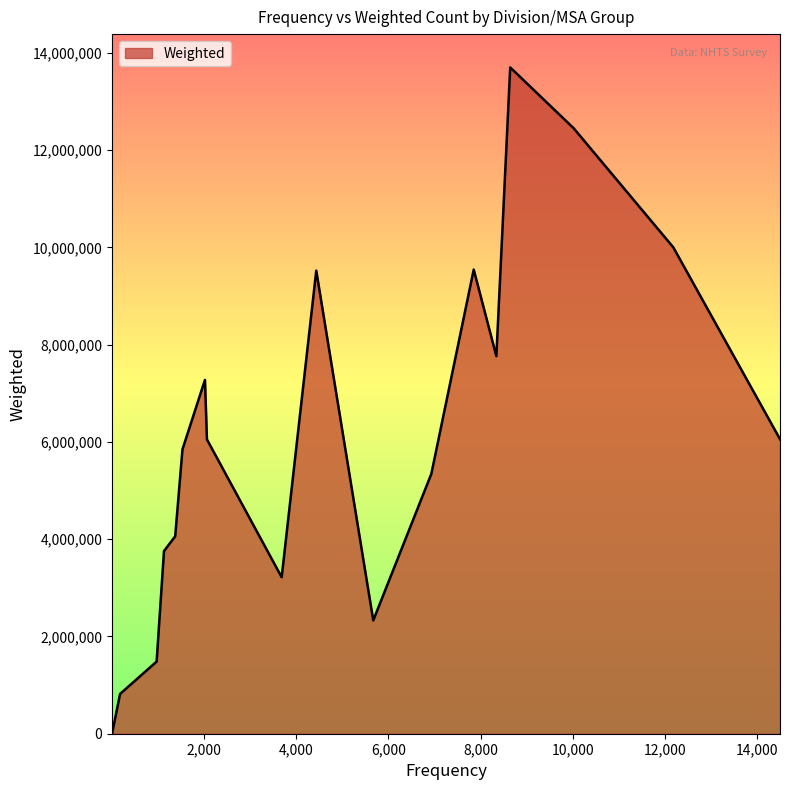

What is the maximum value shown in the chart?

13699630.1